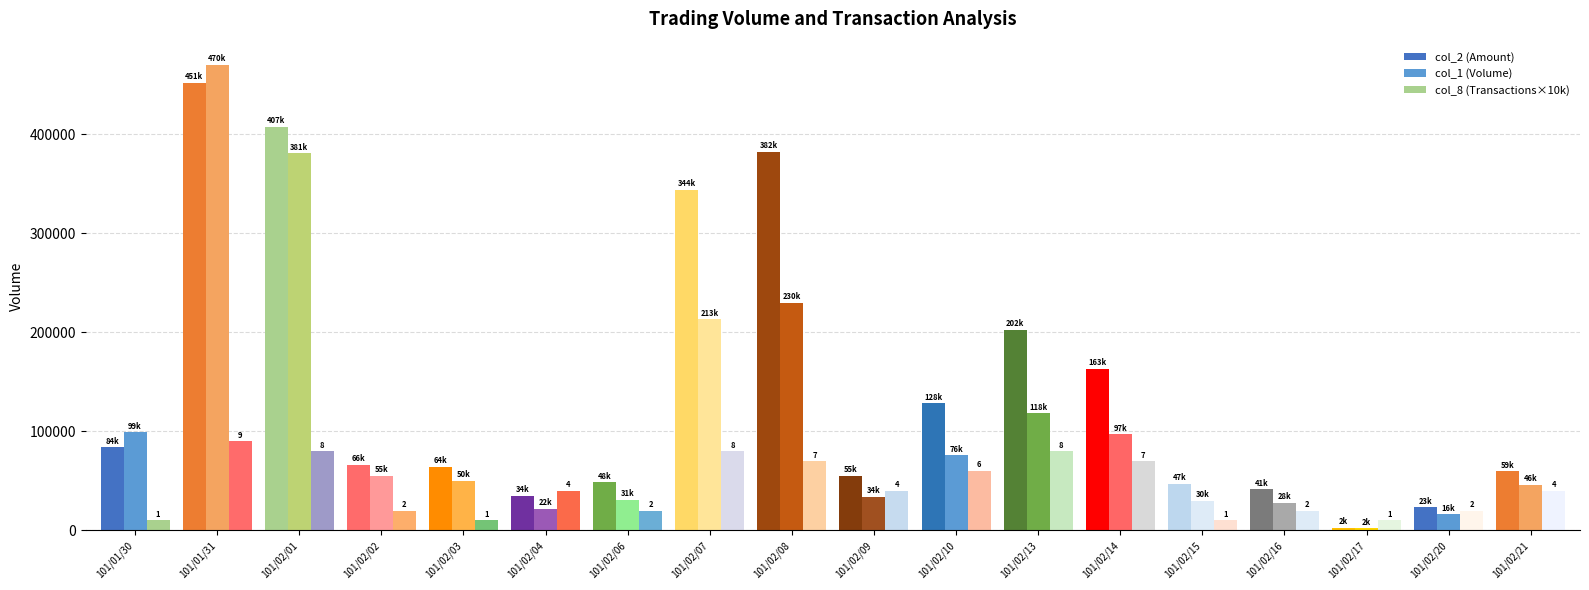

Reading right to left, what are all the values shown in this chart?

col_2 (Amount): 101/02/21=59480	101/02/20=23500	101/02/17=2820	101/02/16=41460	101/02/15=47100	101/02/14=163210	101/02/13=202740	101/02/10=128280	101/02/09=55220	101/02/08=382340	101/02/07=344190	101/02/06=48780	101/02/04=34810	101/02/03=64000	101/02/02=66200	101/02/01=407370	101/01/31=451880	101/01/30=84150
col_1 (Volume): 101/02/21=46000	101/02/20=16000	101/02/17=2000	101/02/16=28000	101/02/15=30000	101/02/14=97000	101/02/13=118000	101/02/10=76000	101/02/09=34000	101/02/08=230000	101/02/07=213000	101/02/06=31000	101/02/04=22000	101/02/03=50000	101/02/02=55000	101/02/01=381000	101/01/31=470000	101/01/30=99000
col_8 (Transactions×10k): 101/02/21=40000	101/02/20=20000	101/02/17=10000	101/02/16=20000	101/02/15=10000	101/02/14=70000	101/02/13=80000	101/02/10=60000	101/02/09=40000	101/02/08=70000	101/02/07=80000	101/02/06=20000	101/02/04=40000	101/02/03=10000	101/02/02=20000	101/02/01=80000	101/01/31=90000	101/01/30=10000